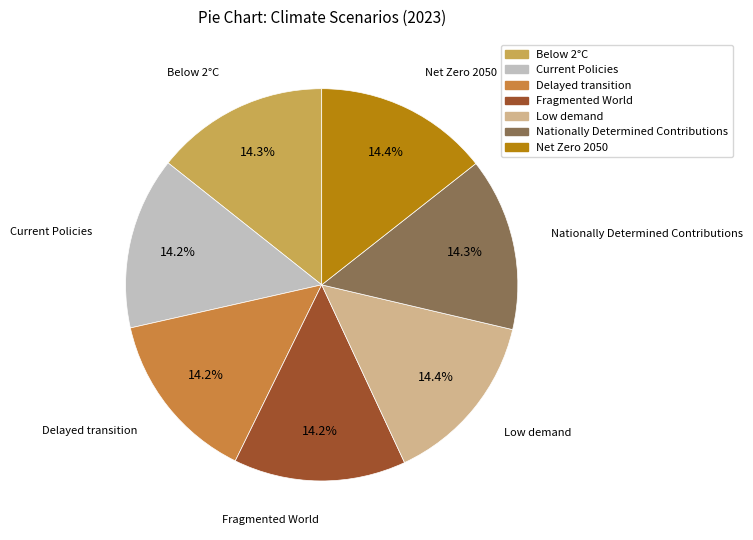

Does Net Zero 2050 represent more than half of the total?

No